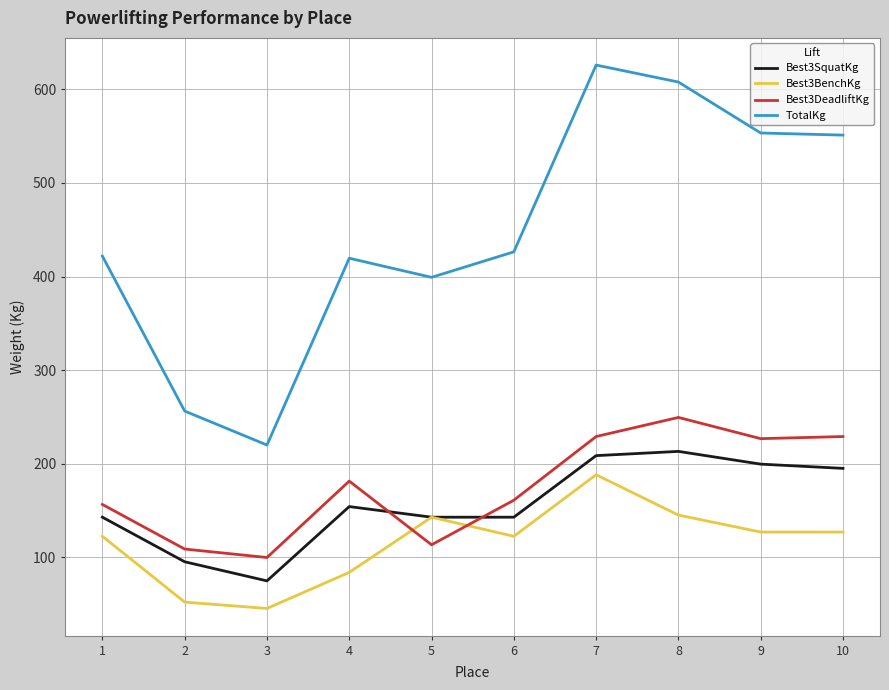

At which category does Best3SquatKg reach its first local peak?

4